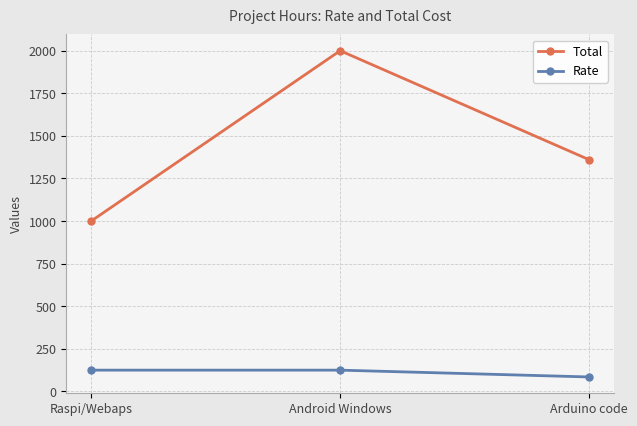

What is the spread (max minus min) of values at Raspi/Webaps?

875